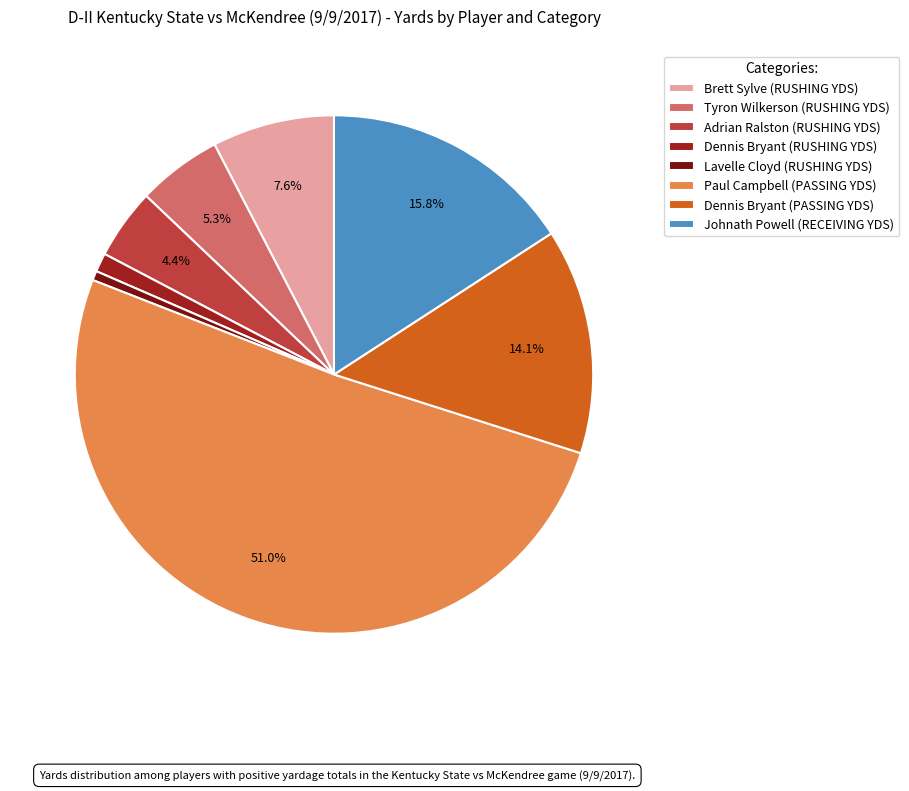

To the nearest percent, what portion does Brett Sylve (RUSHING YDS) represent?

8%